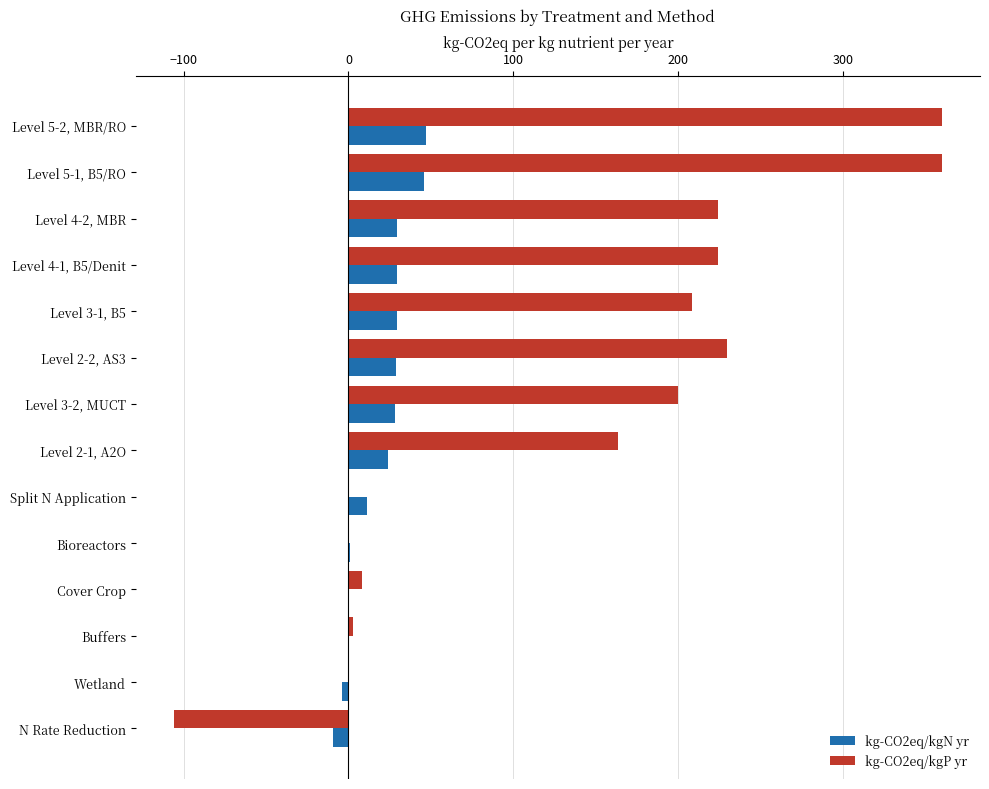

What is the greatest value displayed?

360.0